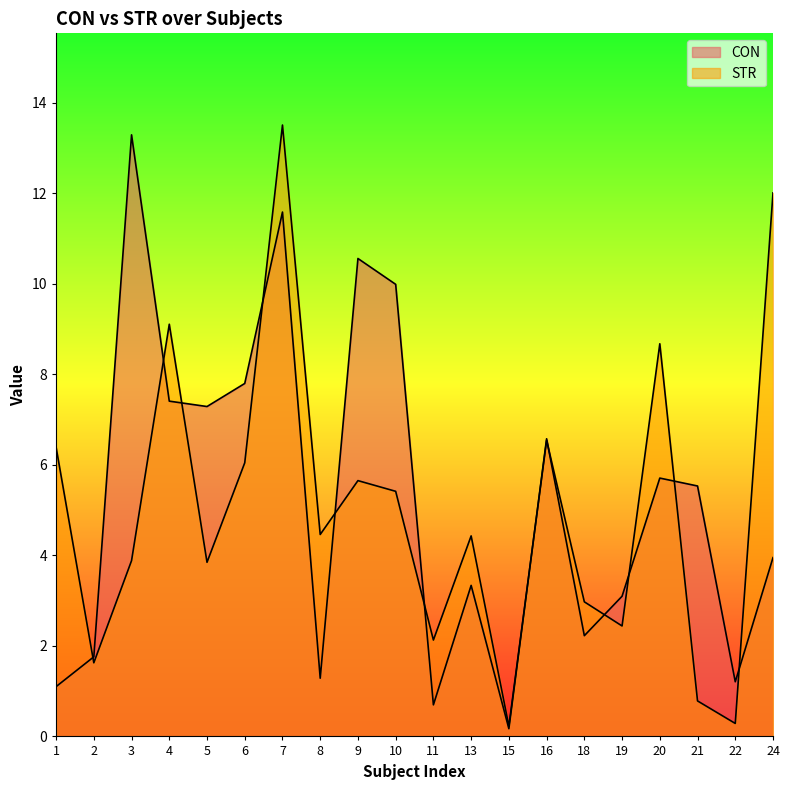

Between 2 and 21, which series saw the biggest shift?

CON